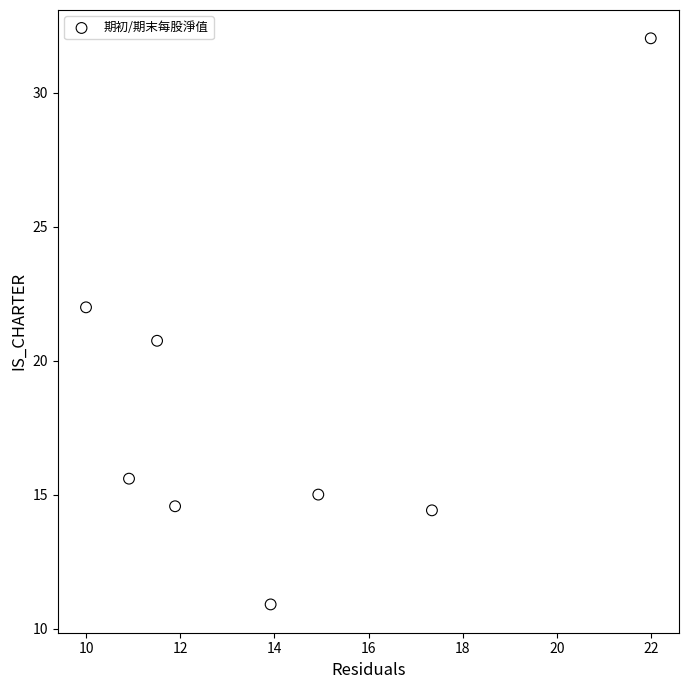

What is the average X value?

14.1